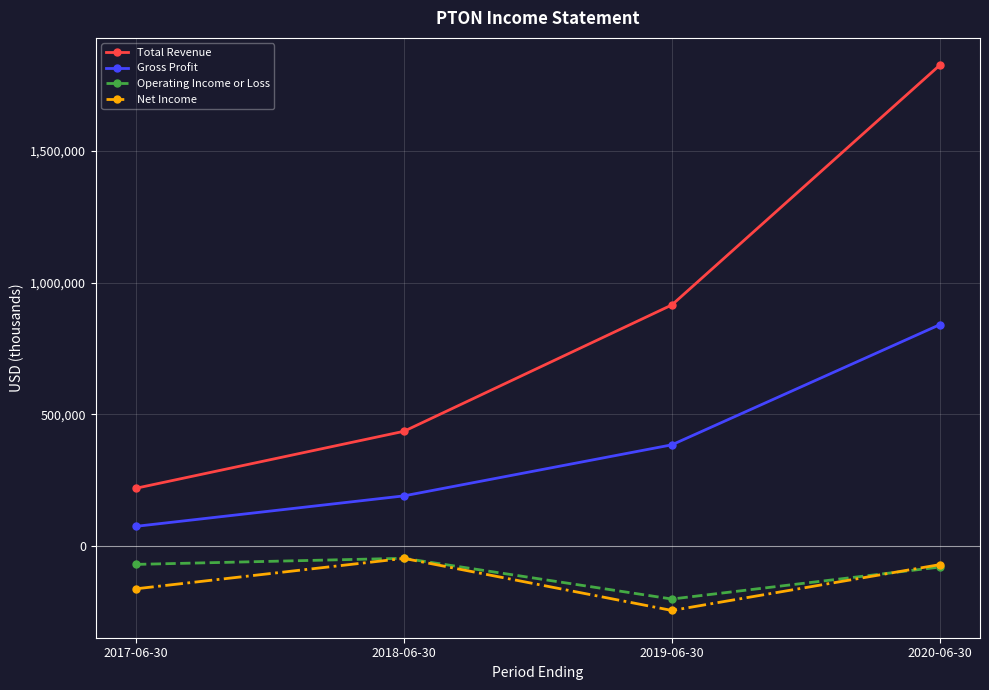

What is the sum of all Net Income values?

-528600